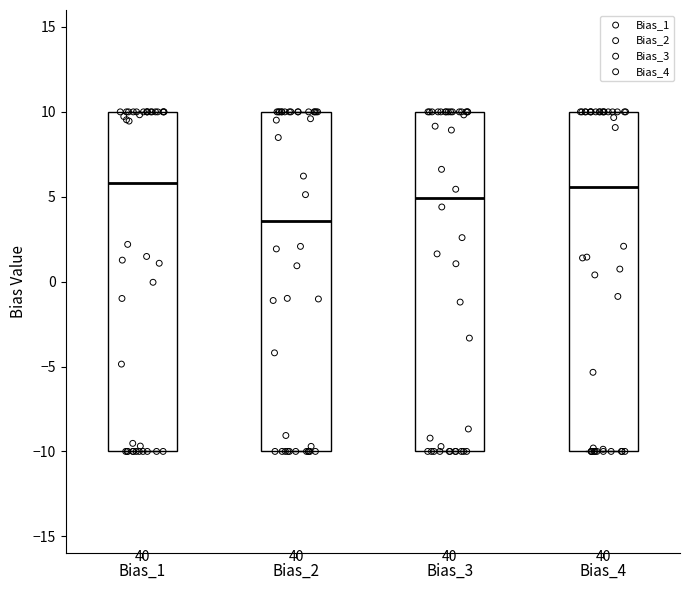

Reading left to right, transcribe this box plot: for each box, give where its median line is, the range the box spans, and where its two whiskers end, as read against the y-axis. The values are not printed on the chart, so give them approximately, as read against the axis.

Bias_1: median 6.0, box -10.0 to 10.0, whiskers -10.0 to 10.0
Bias_2: median 3.5, box -10.0 to 10.0, whiskers -10.0 to 10.0
Bias_3: median 5.0, box -10.0 to 10.0, whiskers -10.0 to 10.0
Bias_4: median 5.5, box -10.0 to 10.0, whiskers -10.0 to 10.0